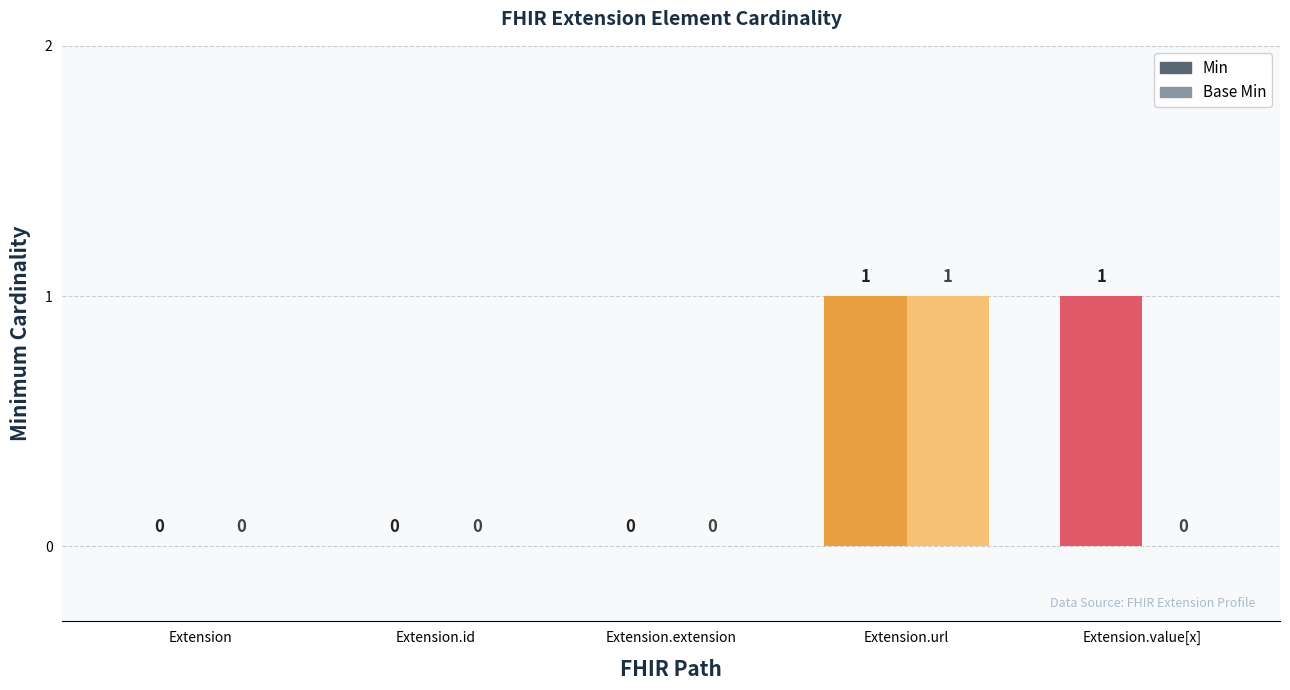

How many Min values are between 0 and 1?

5